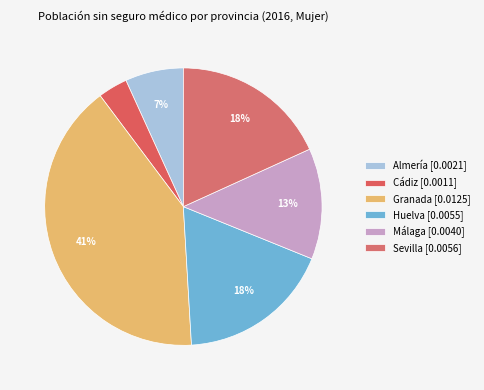

How many slices are in this pie chart?

6